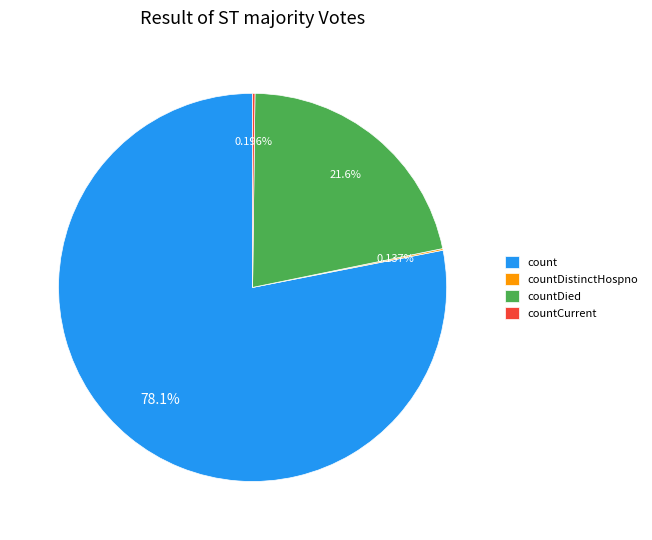

Which category has the biggest portion of the pie?

count